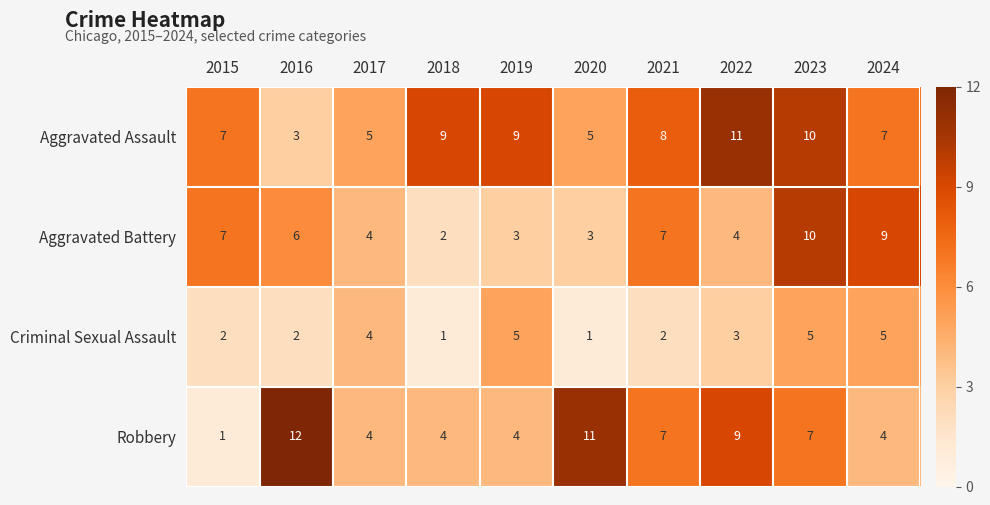

List the series in order of their peak value, highest first.

Robbery, Aggravated Assault, Aggravated Battery, Criminal Sexual Assault